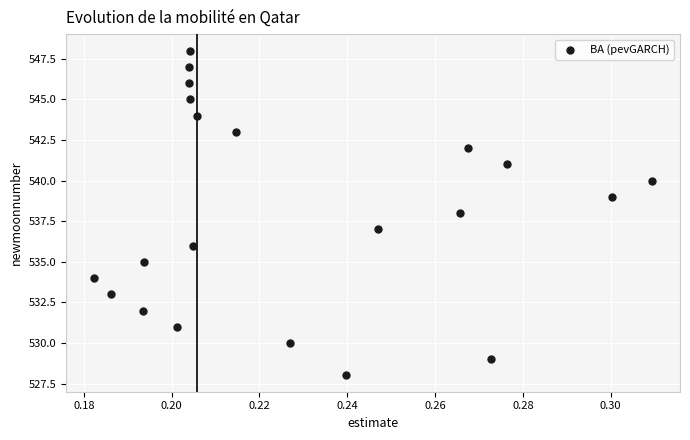

How many points are shown in the scatter plot?

21